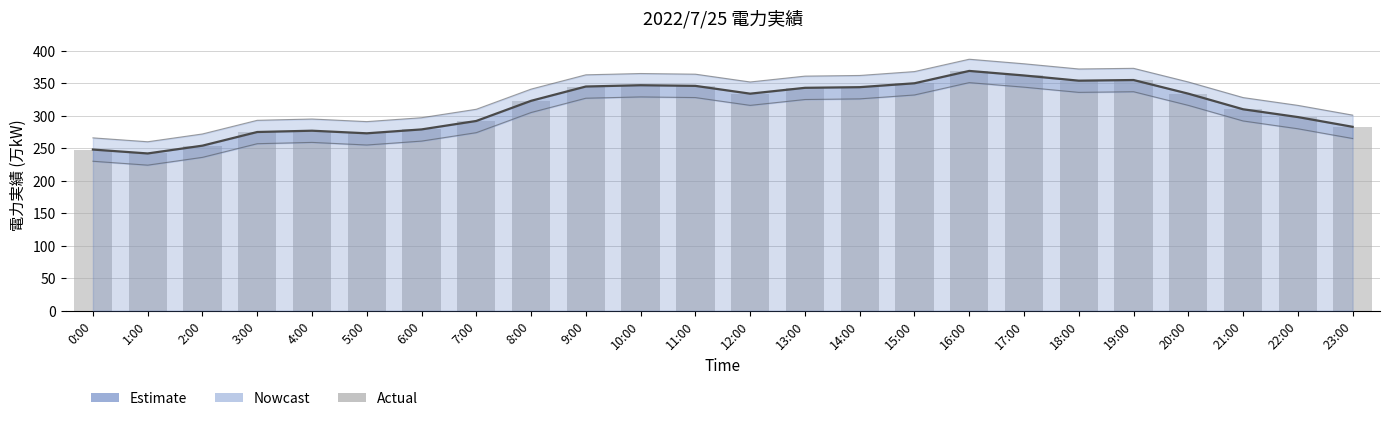

What is the difference between the second highest and second lowest values?

114